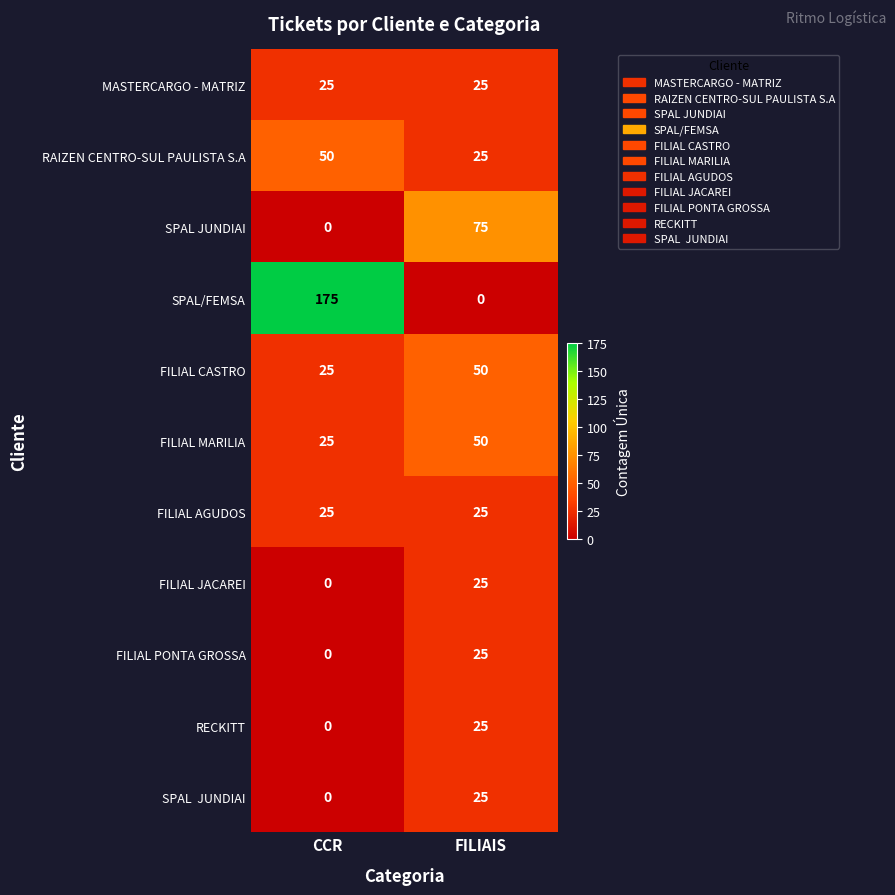

What is the spread (max minus min) of values at CCR?

175